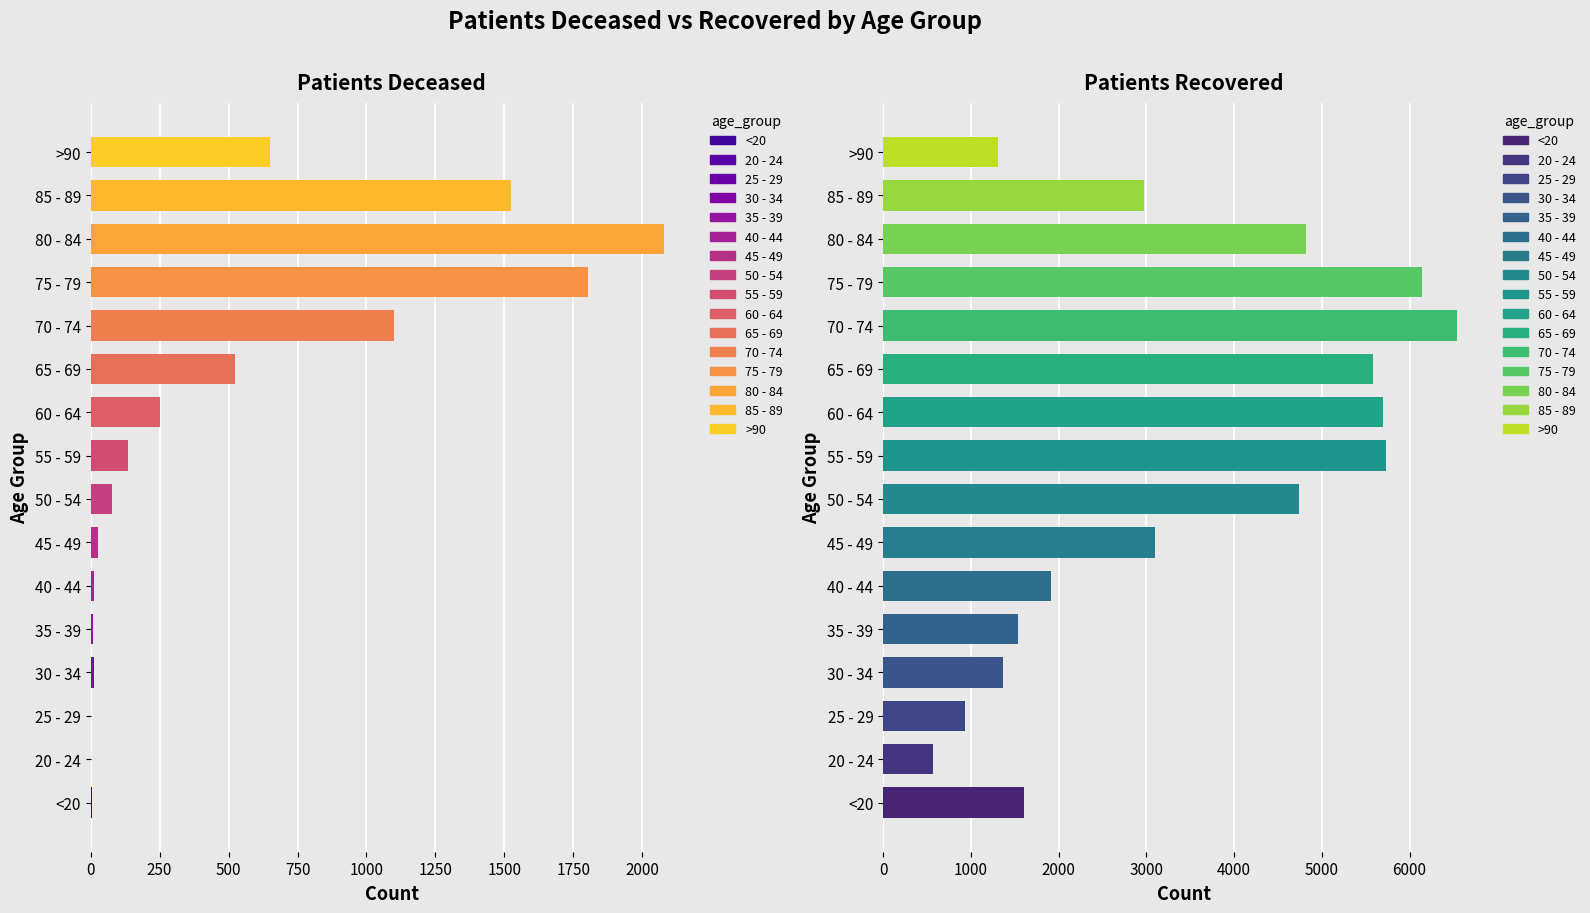

What is the difference between the maximum and minimum values in the patients_recovered series?

5969